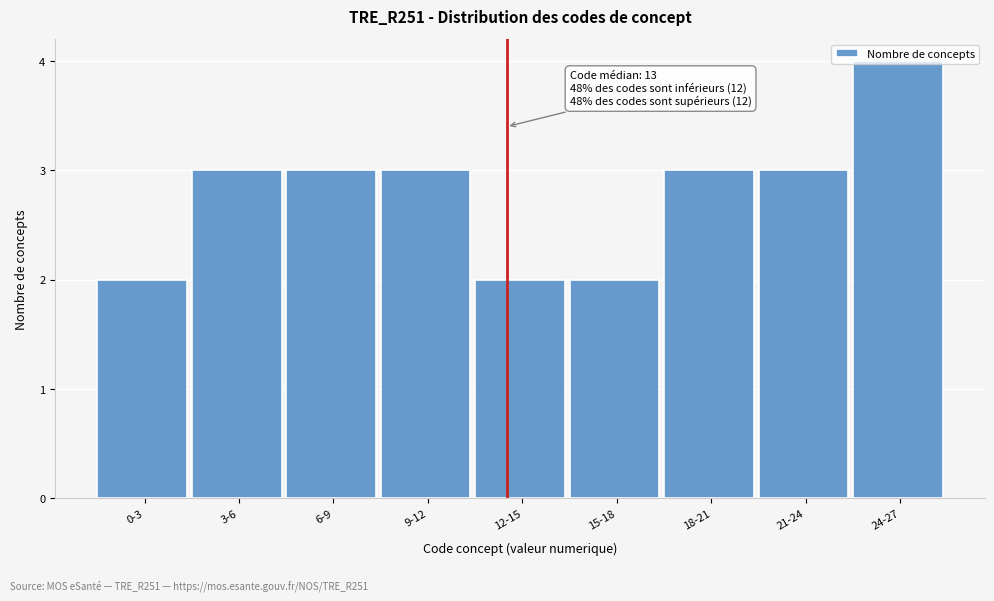

What position from the left is 21-24?

8